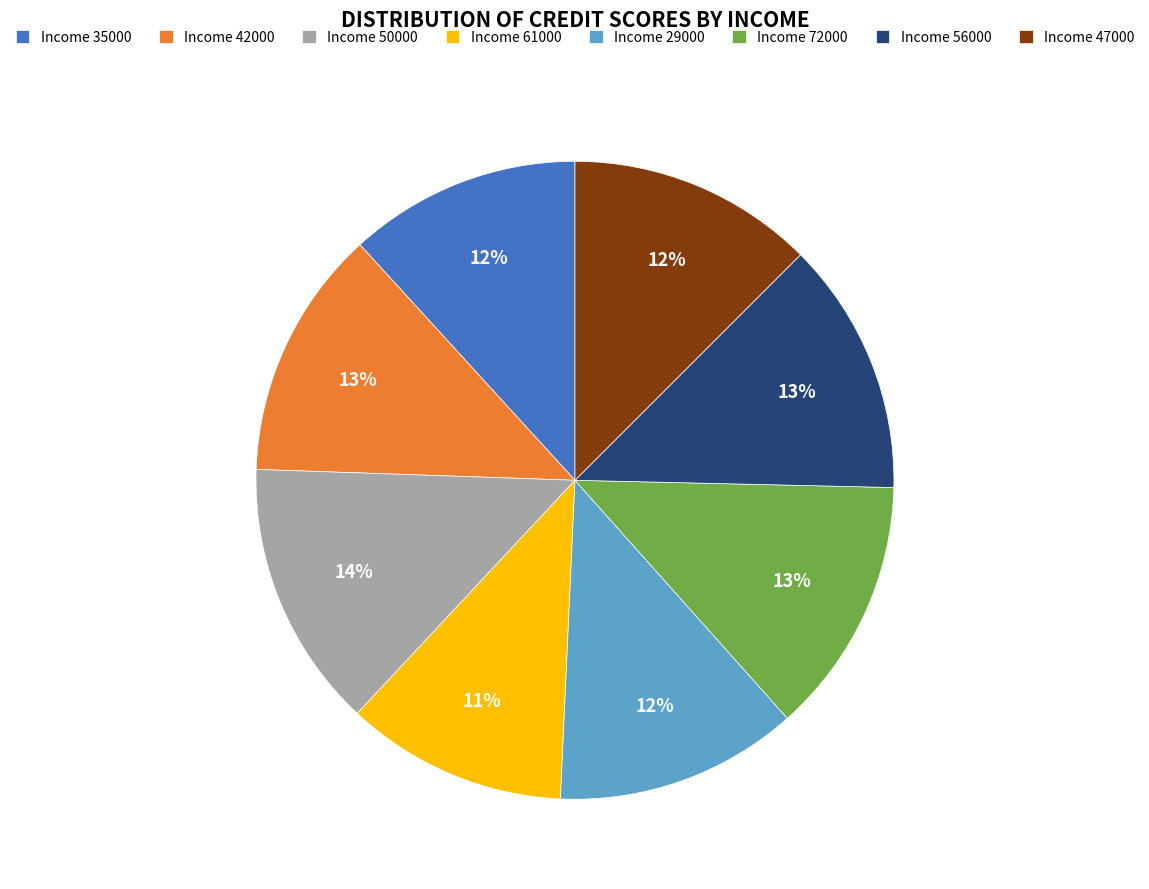

How many slices are in this pie chart?

8